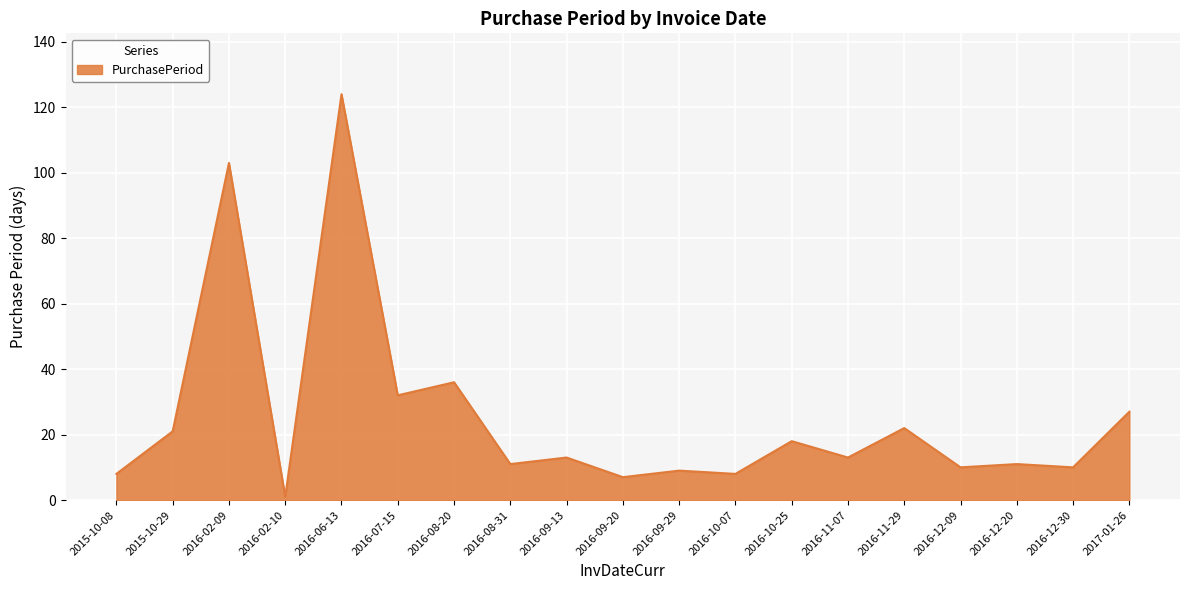

At which label does the data first exceed 13?

2015-10-29